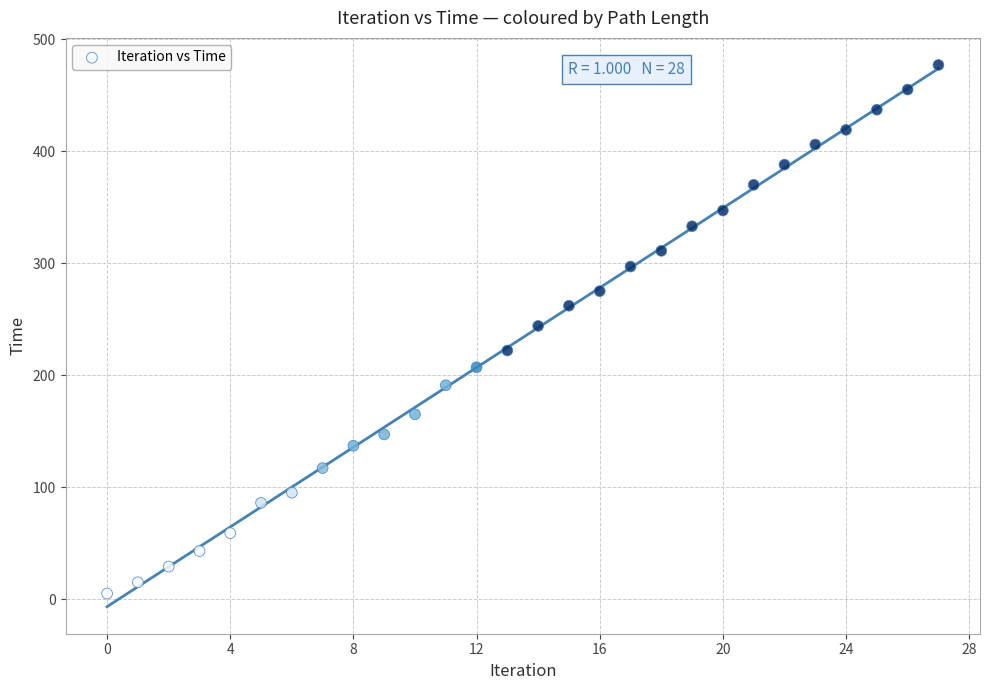

What is the range of Y values (max minus min)?

472.0